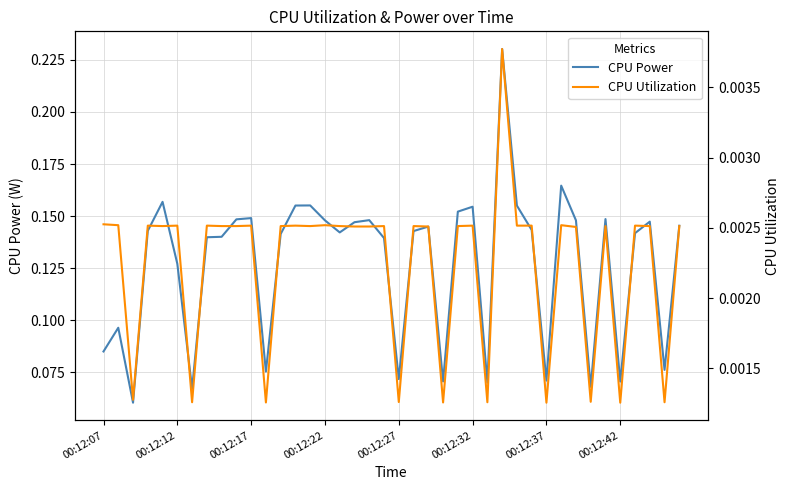

What is the value of the CPU Power point at the 28th from the left?

0.2